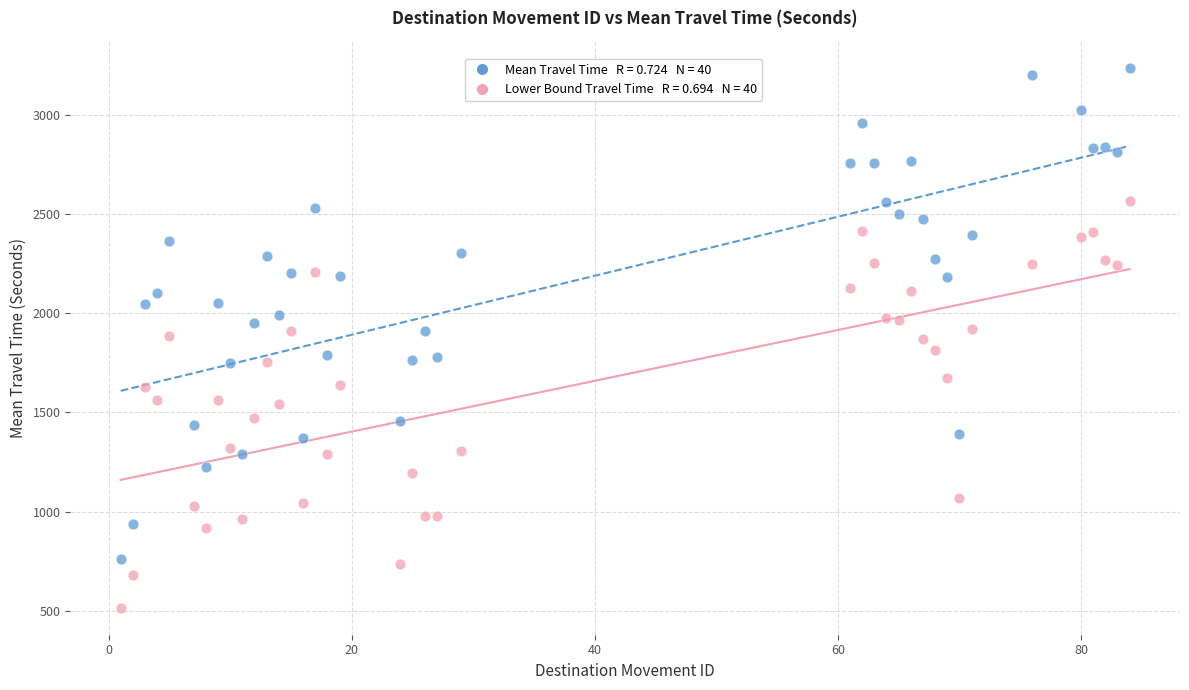

Across all data points, what is the range of Y values (max minus min)?

2720